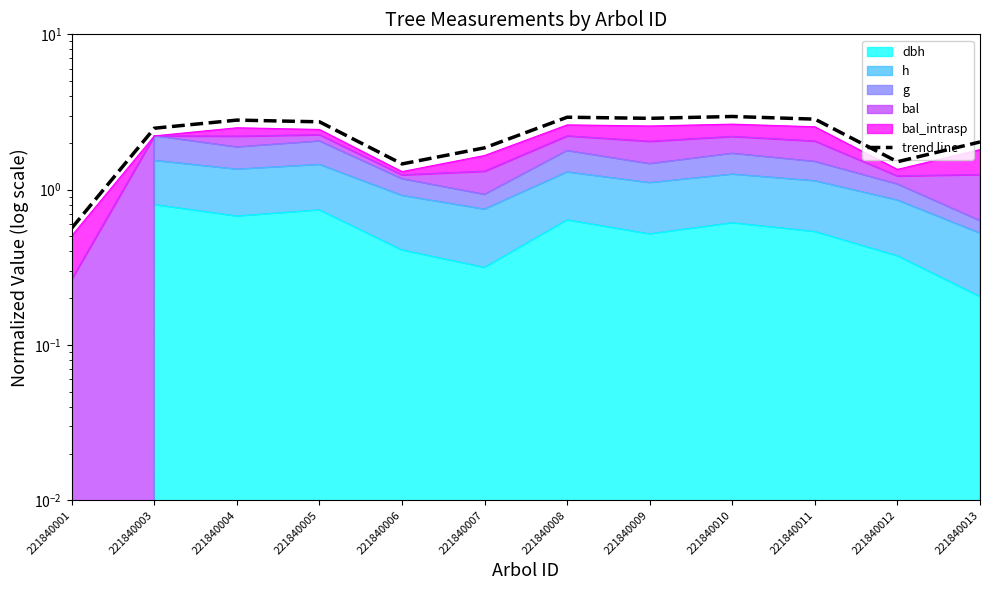

List the labels in order of value, largest first.

221840010, 221840008, 221840009, 221840011, 221840004, 221840005, 221840003, 221840013, 221840007, 221840012, 221840006, 221840001